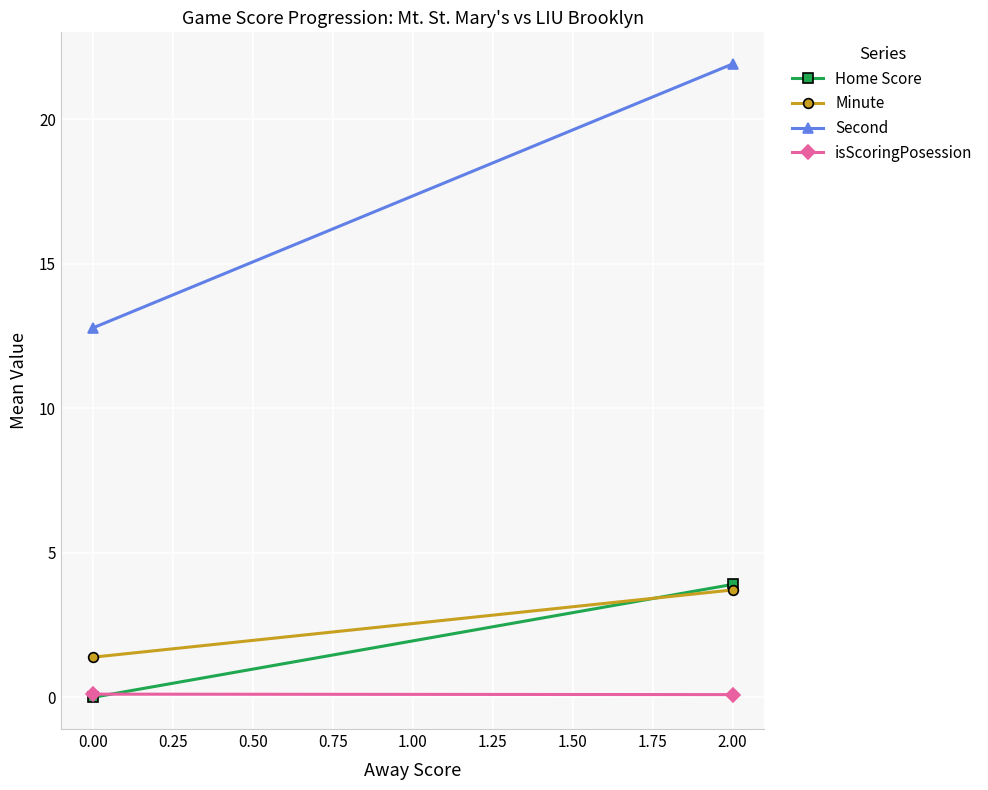

What is the minimum value for Second?

12.8